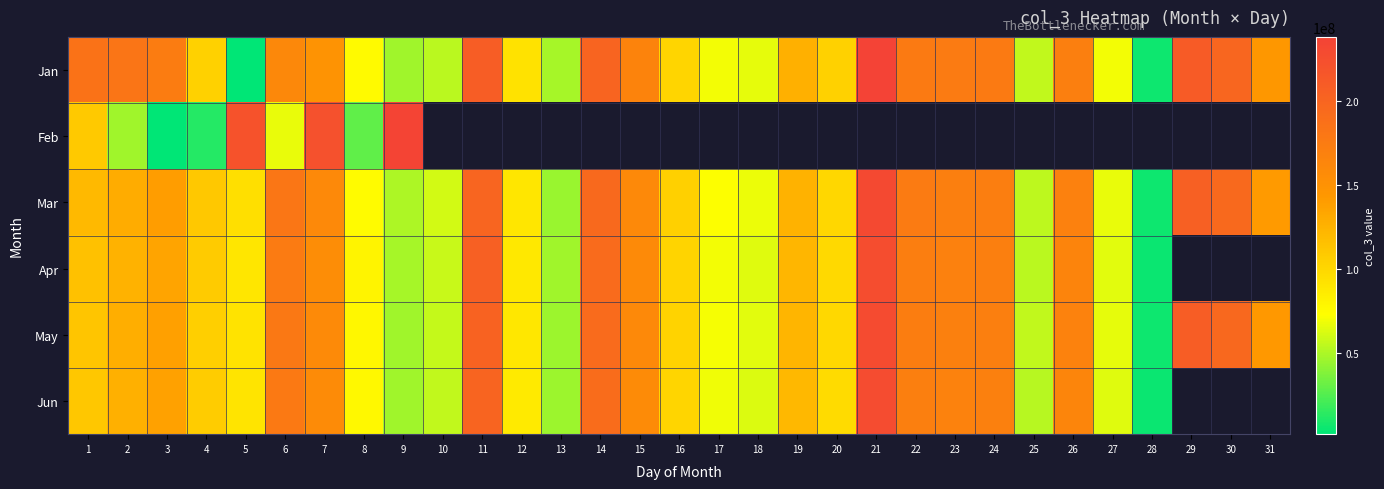

The Jun series shows 50961259.5 at 22. True or false?

False